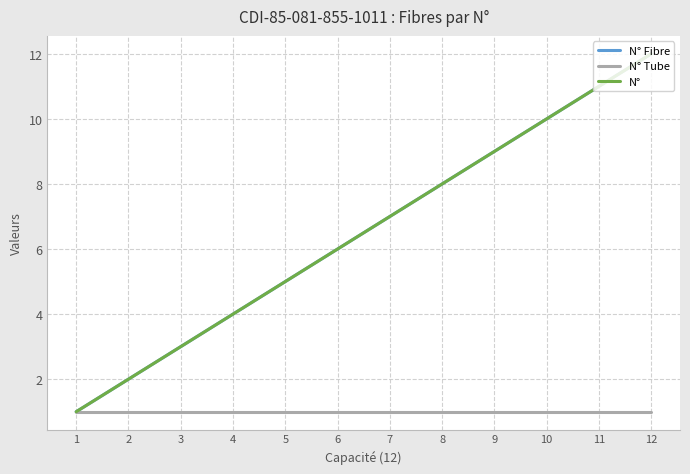

Is this an area chart (filled region under the line)?

No